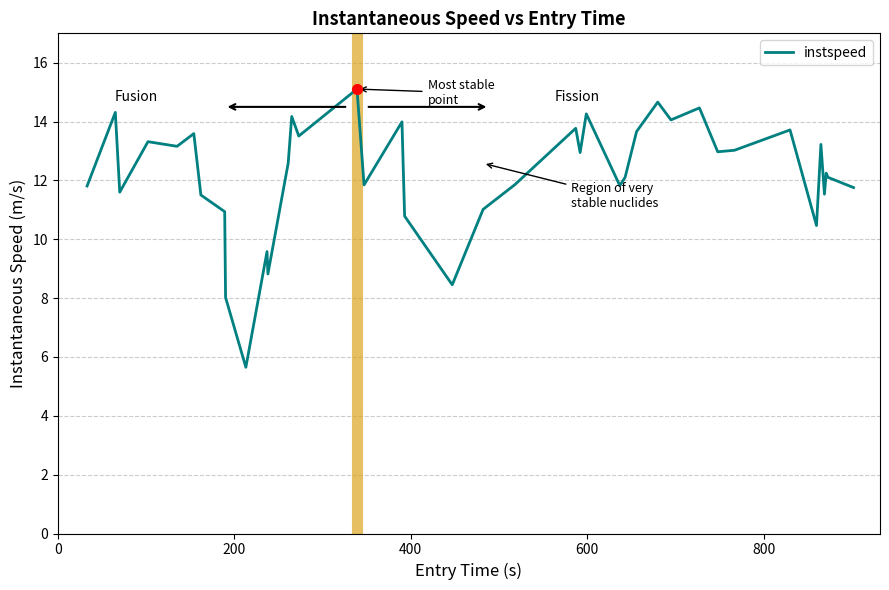

What is the maximum value shown in the chart?

15.1